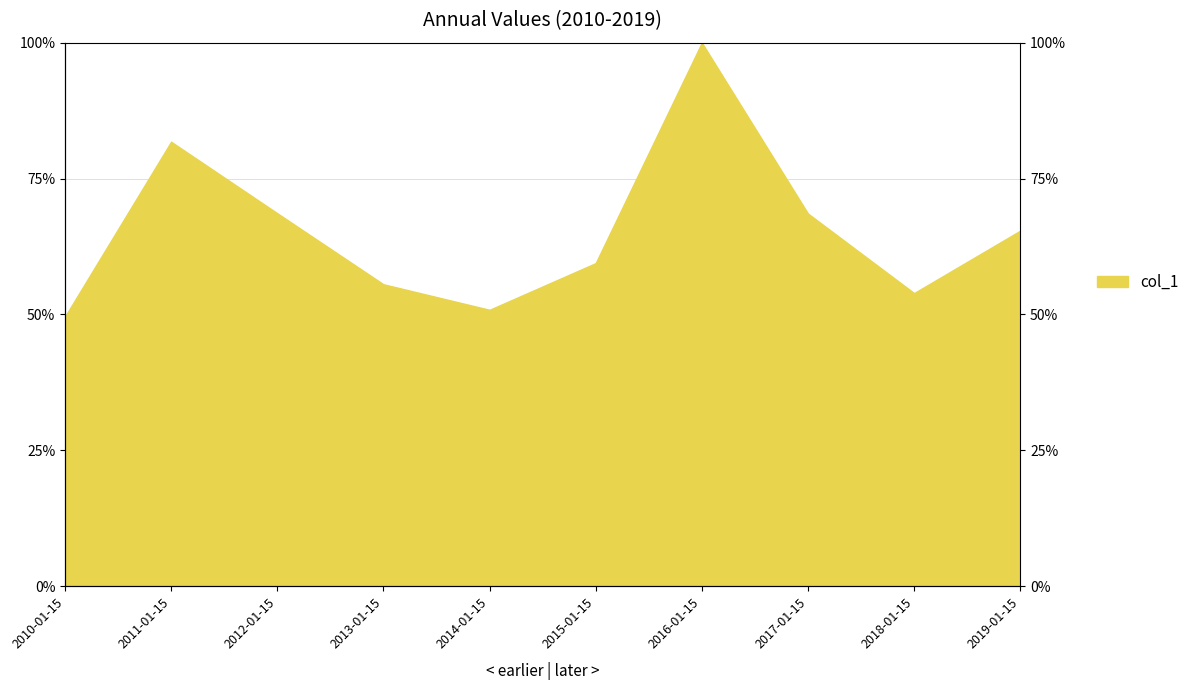

Reading right to left, extract all data points from this chart.

65.4	53.9	68.6	100.0	59.4	50.9	55.6	68.6	81.8	49.6